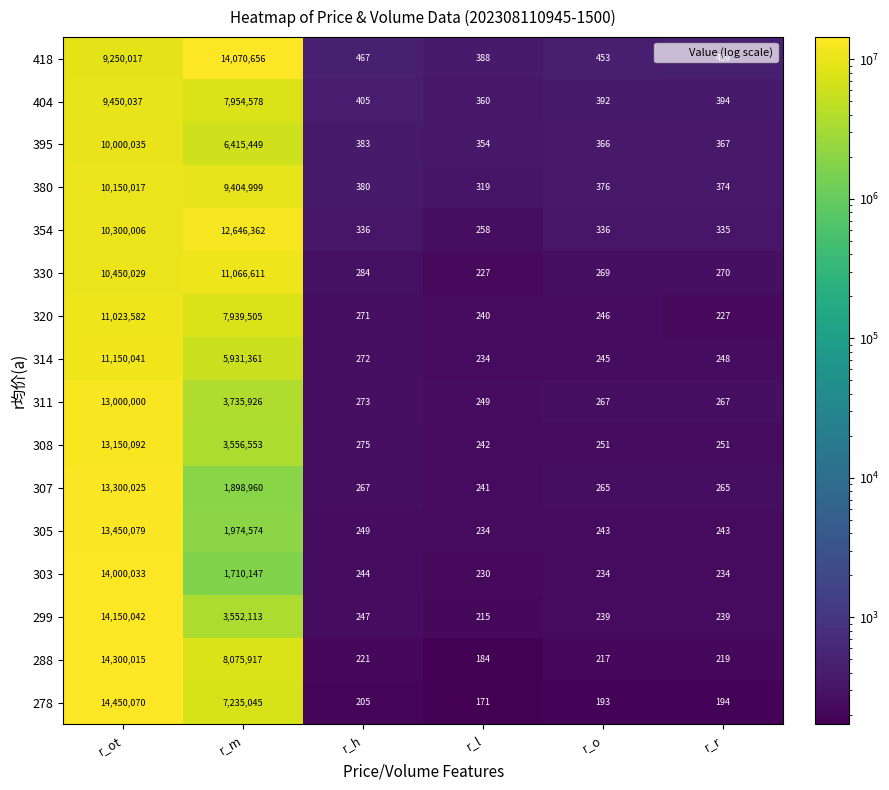

At how many categories does at least one series exceed 4571033?

2